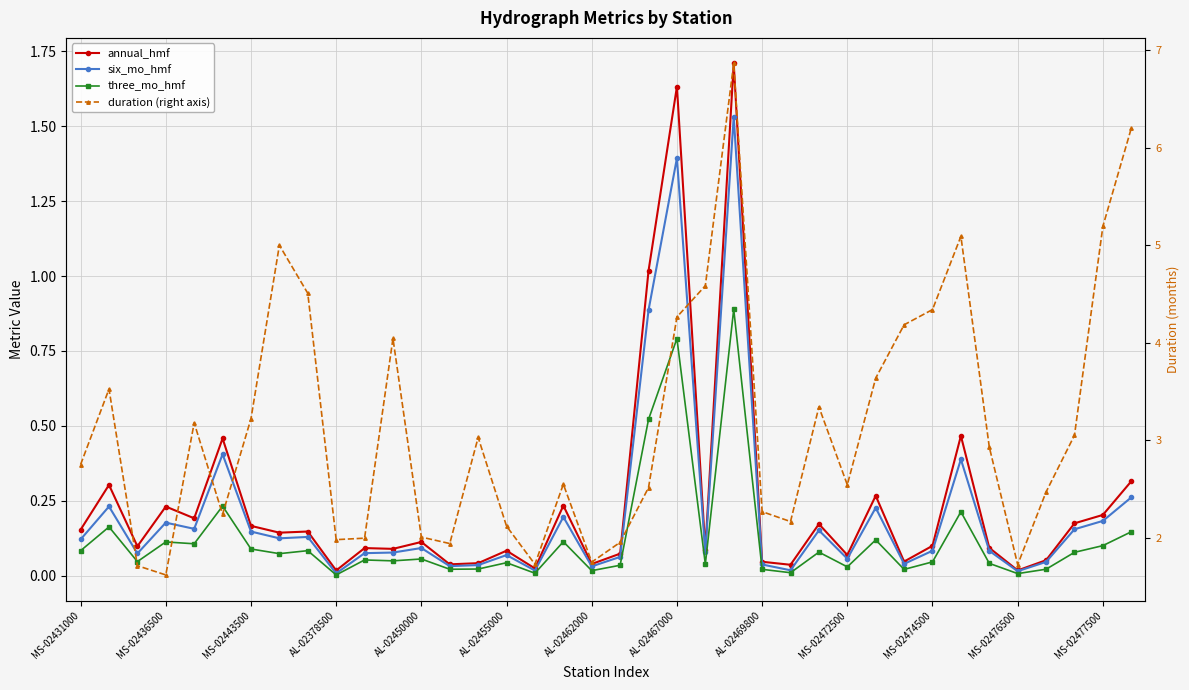

How many interior local peaks does the duration (right axis) series have?

9